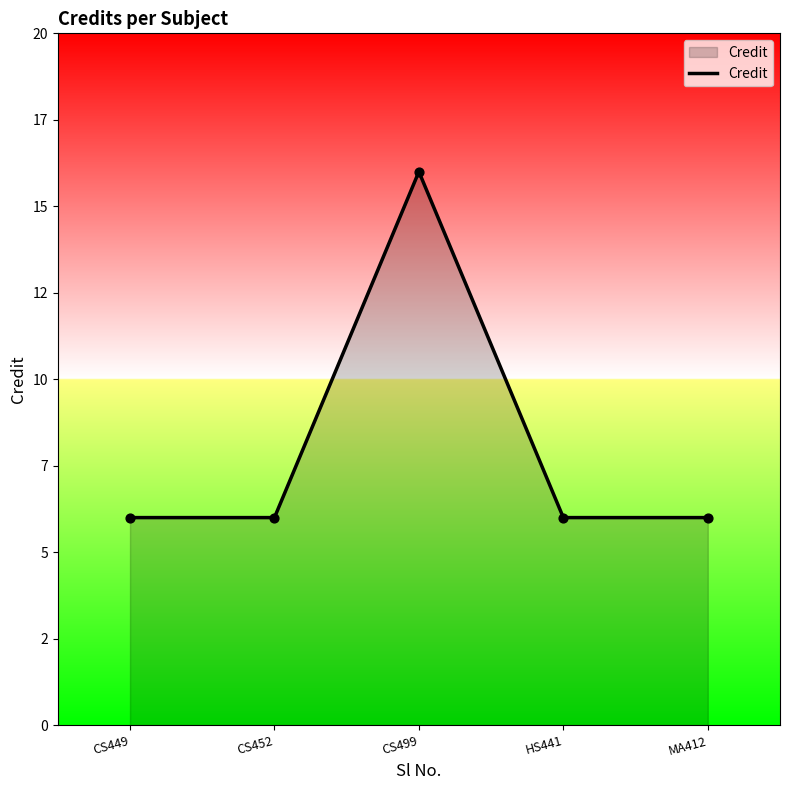

Between CS452 and CS449, which is larger?

CS452